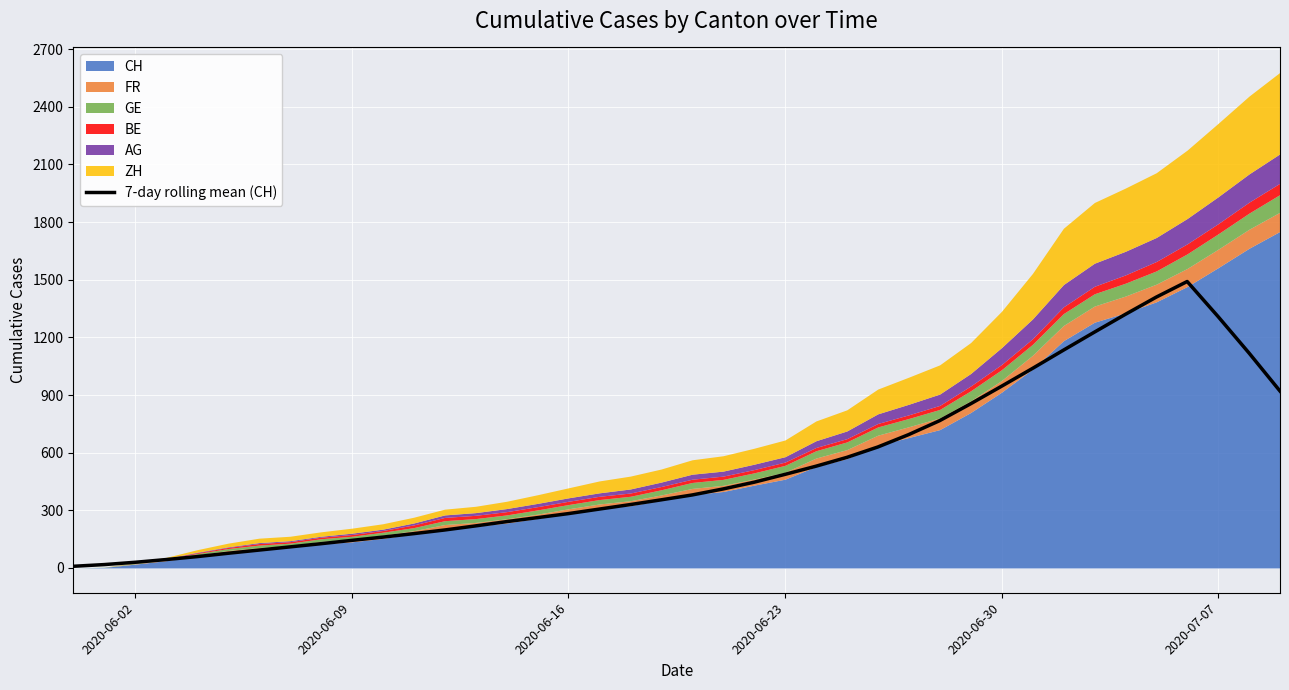

What is the difference between the maximum and minimum values?

1482.1